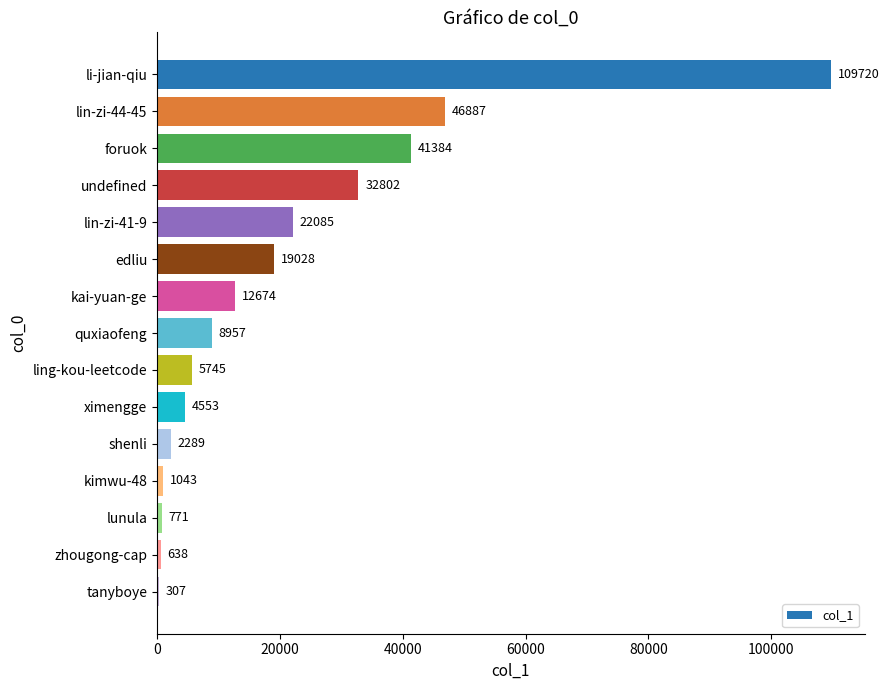

True or false: the data shows 31283 at li-jian-qiu.

False